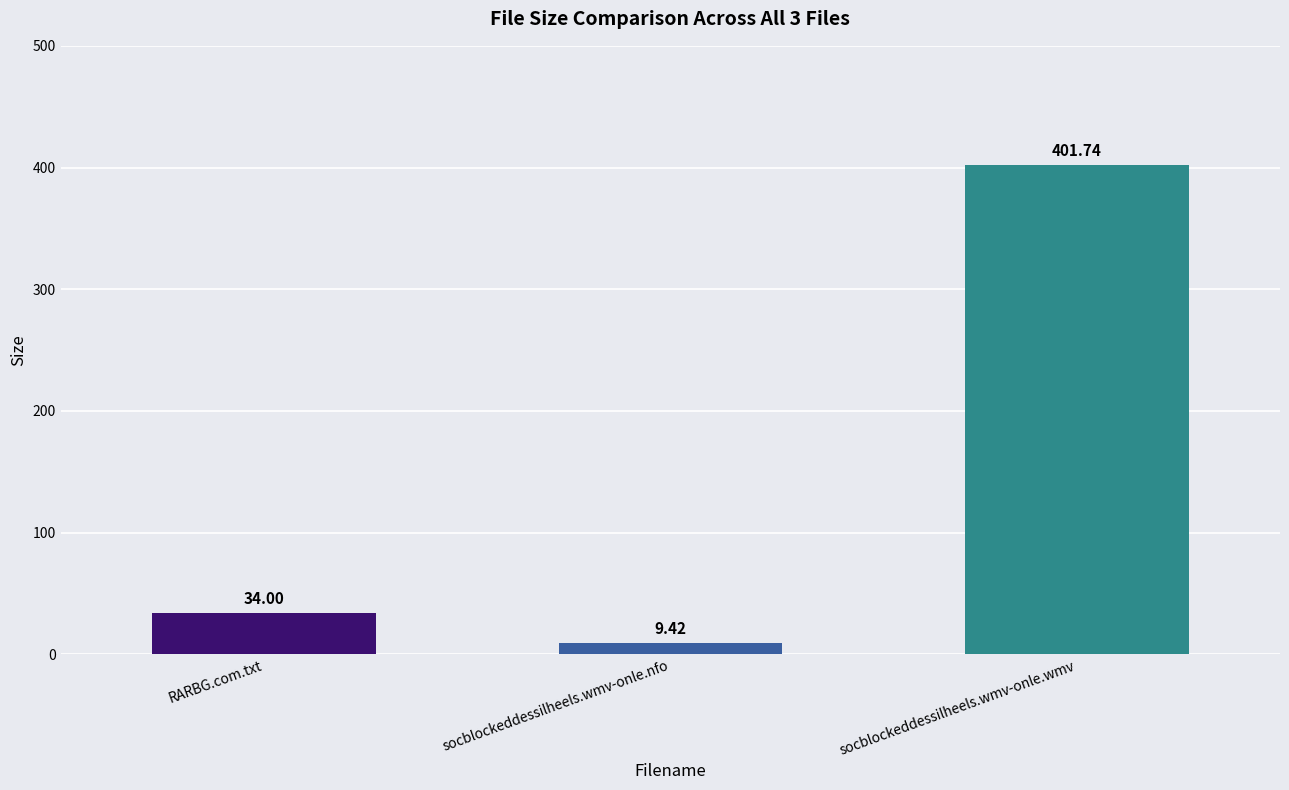

At which category does the chart reach its peak across all series?

socblockeddessilheels.wmv-onle.wmv